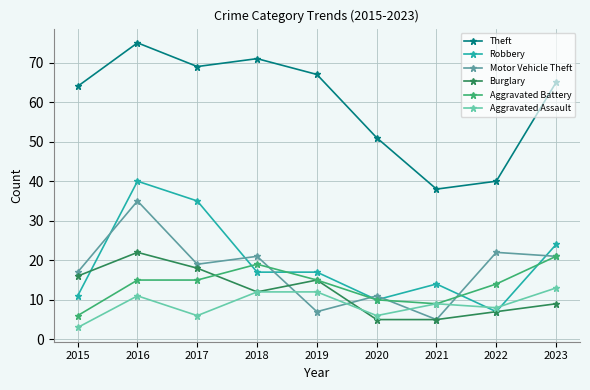

Which category has the lowest value in the Aggravated Battery series?

2015